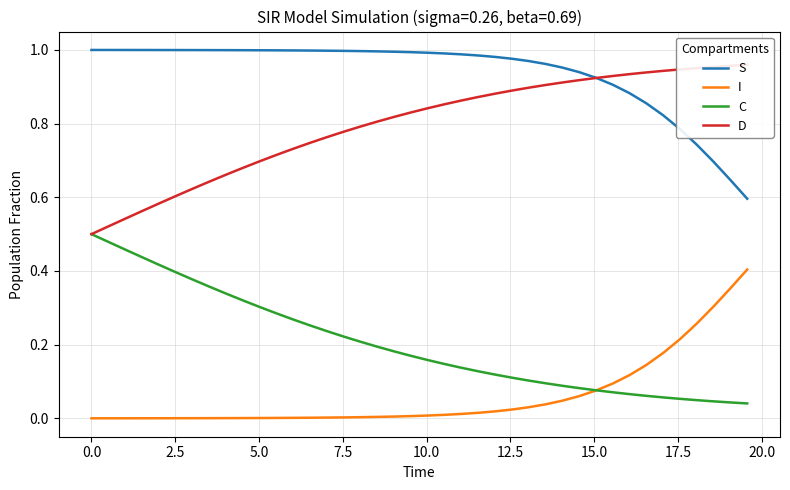

What is the difference between the maximum and minimum values in the D series?

0.5